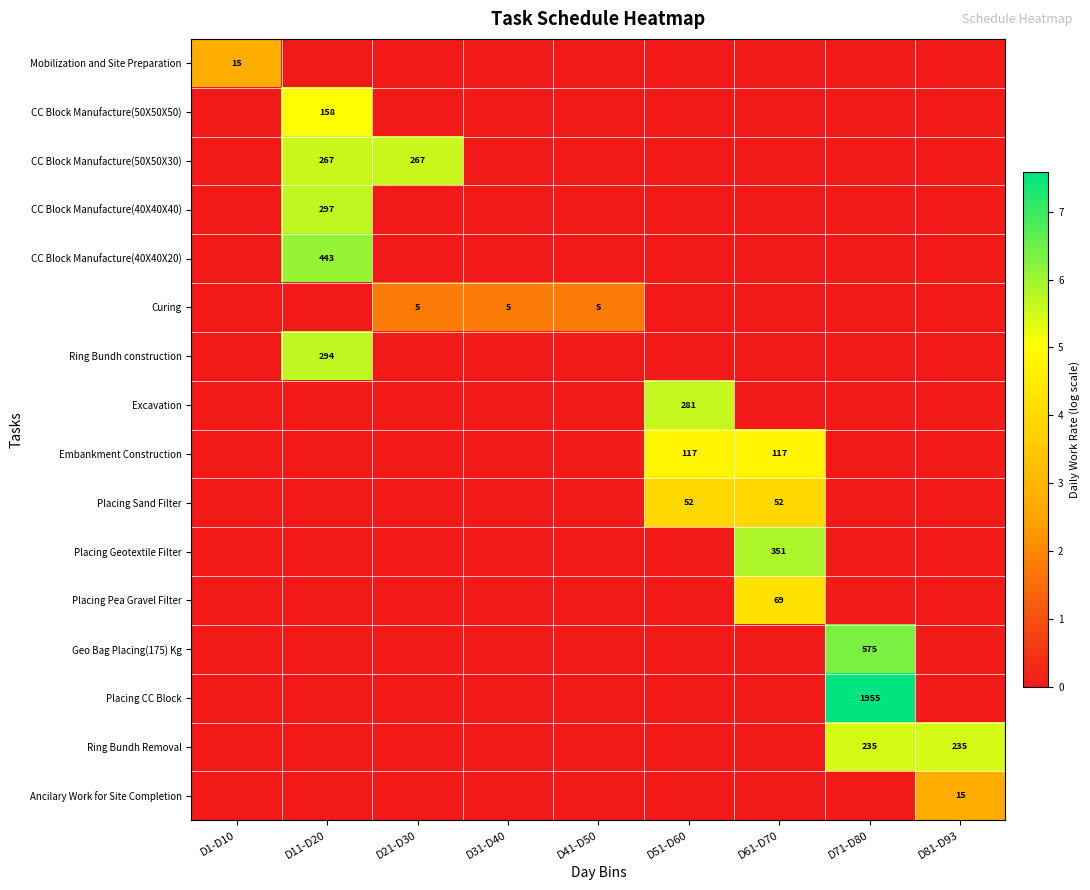

True or false: Placing Pea Gravel Filter has a value of 69 at D61-D70.

True